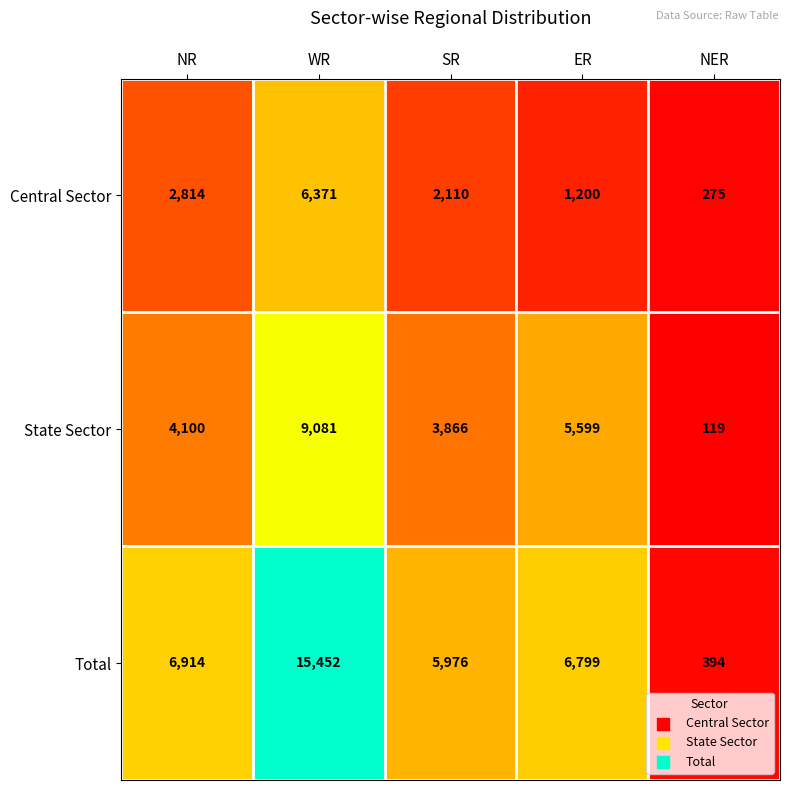

How many distinct data groups are displayed?

3